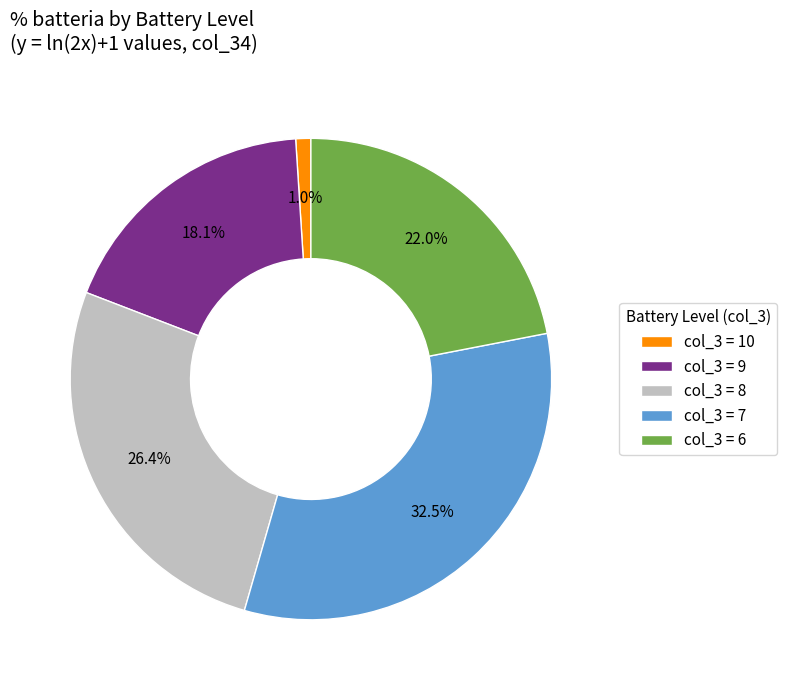

What percentage do col_3 = 9 and col_3 = 7 together represent?

50.6%